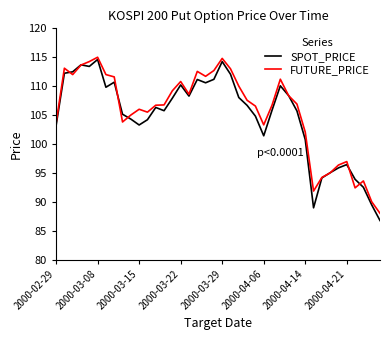

True or false: FUTURE_PRICE has more than 0 points higher than both neighbors.

True